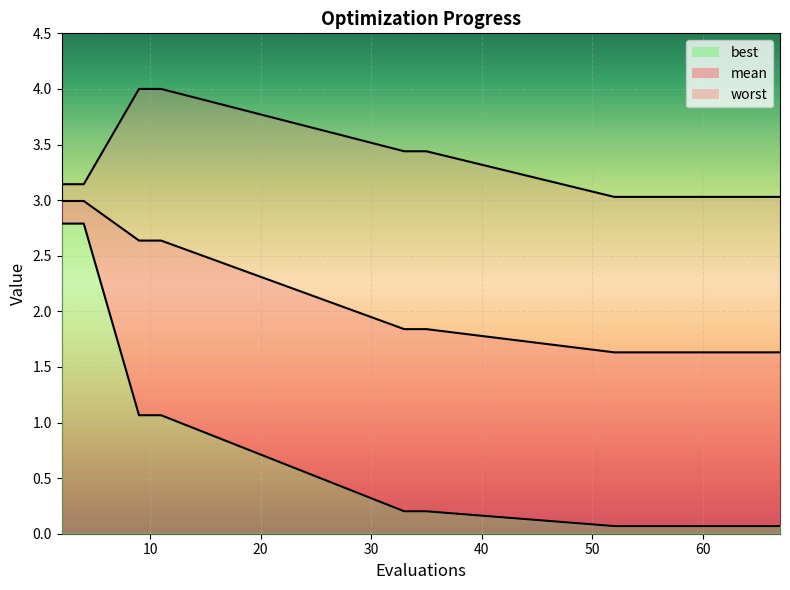

Where is worst nearest to the value 3?

52